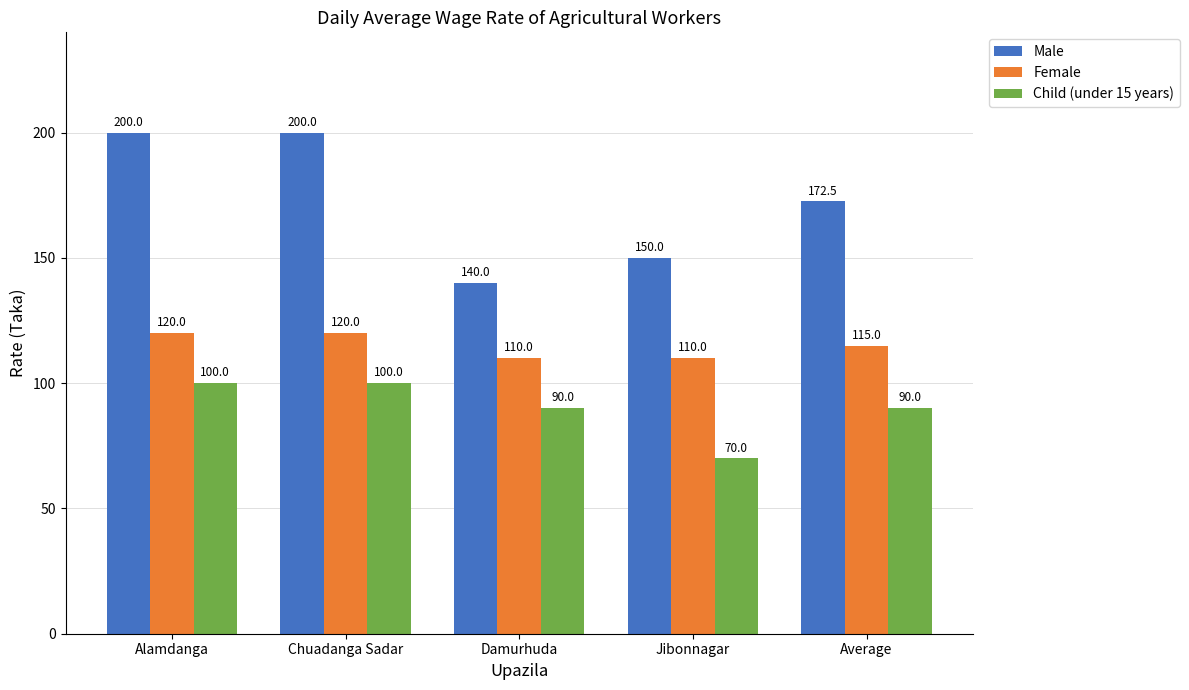

What is the lowest value of the Female series?

110.0